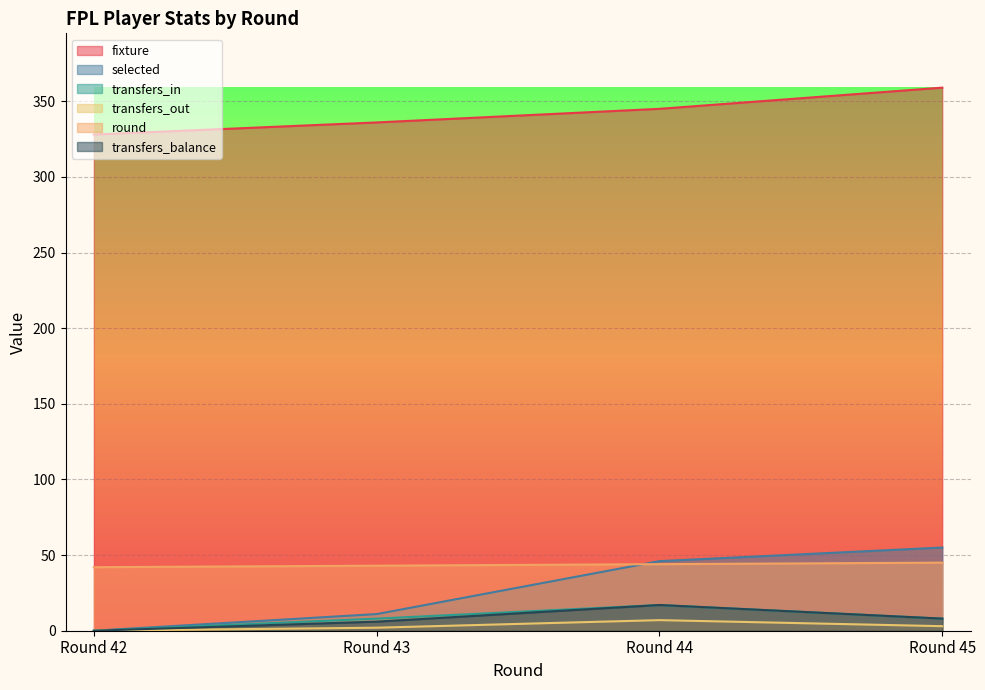

Count the number of categories in the chart.

4